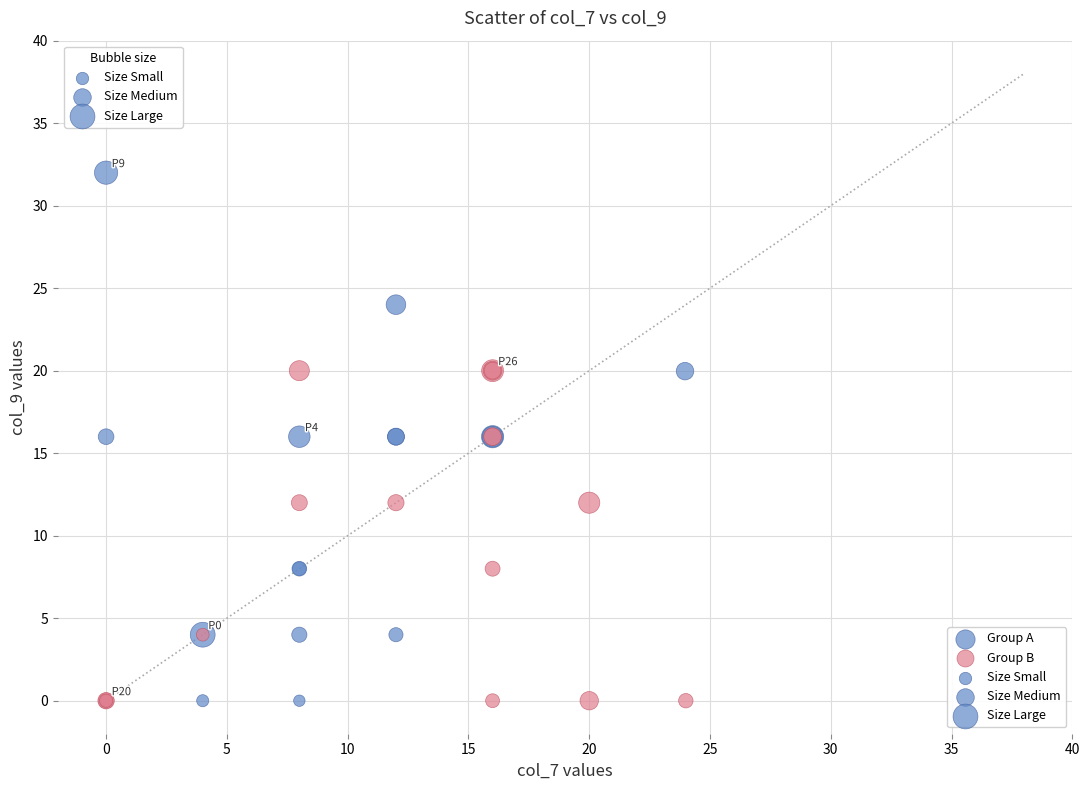

Which series has the largest Y range (max minus min)?

Group A